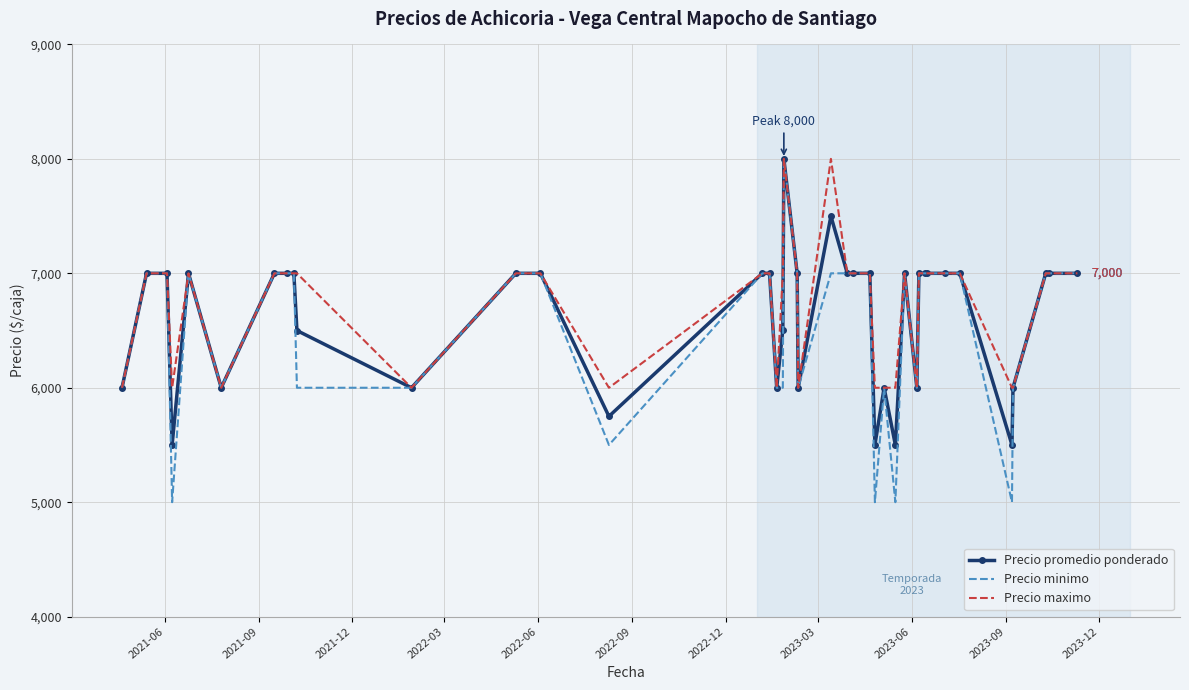

What is the highest value of the Precio minimo series?

8000